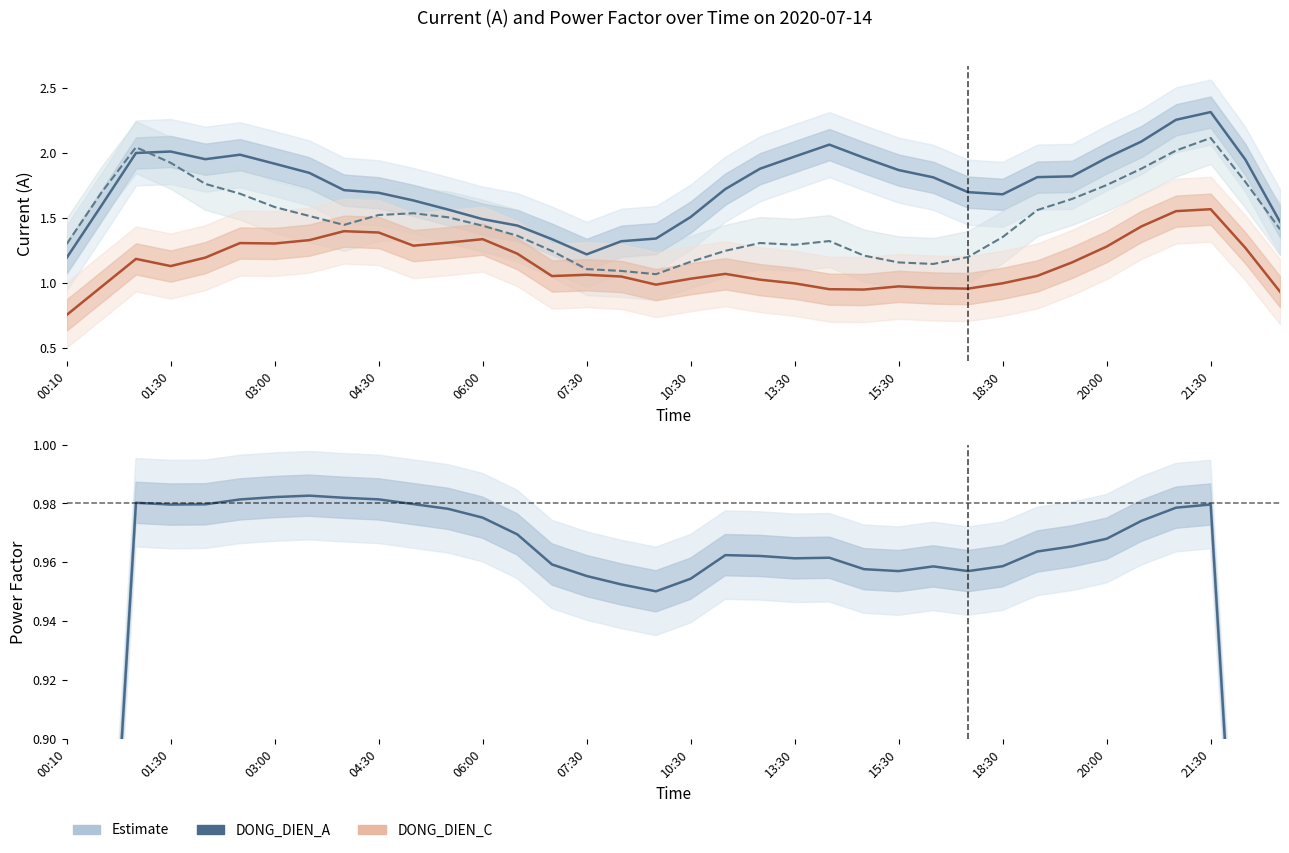

What is the difference between the maximum and minimum values in the DONG_DIEN_A series?

1.1